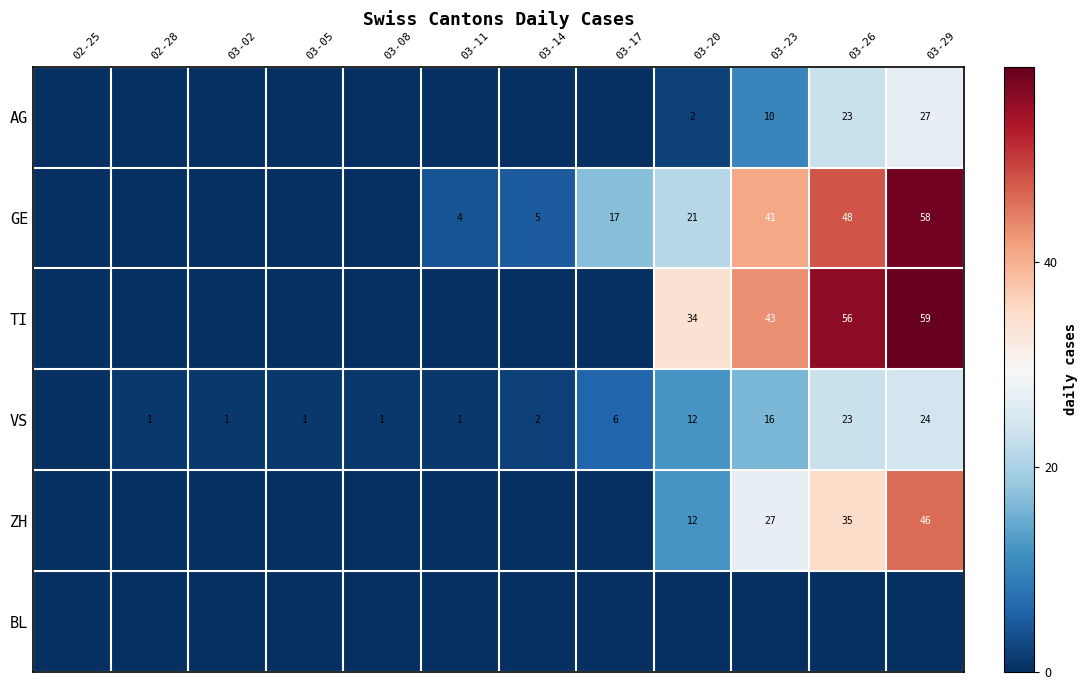

The value of GE at 03-17 is 17. True or false?

True